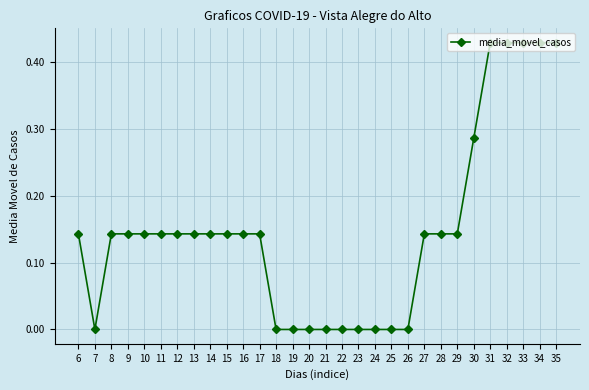

Between 30 and 17, which is larger?

30